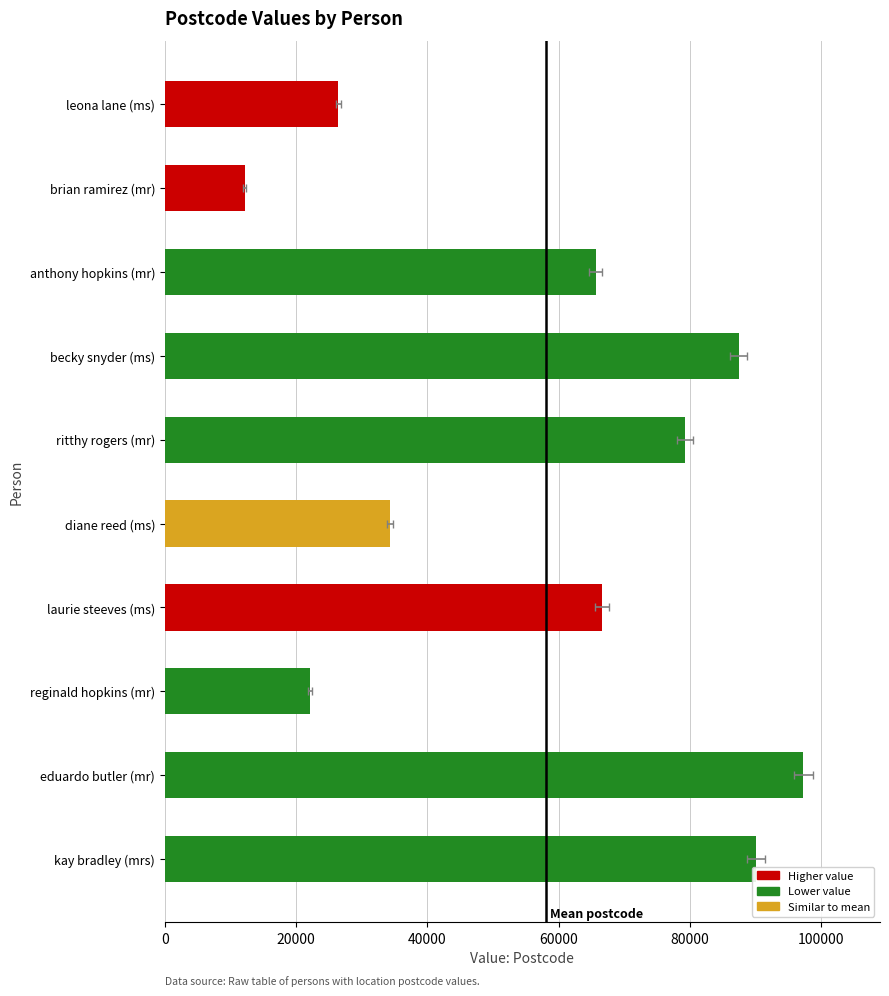

Are the bars horizontal?

Yes